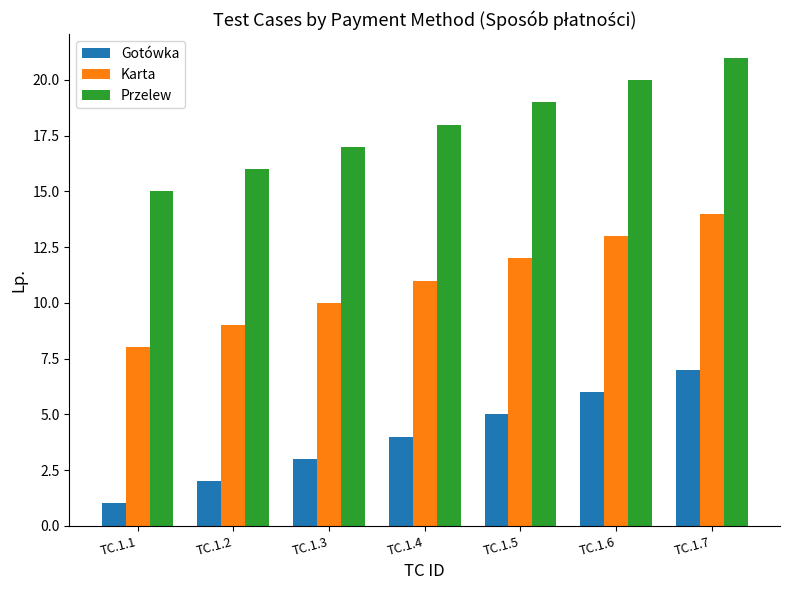

What is the difference between the highest and lowest values at TC.1.4?

14